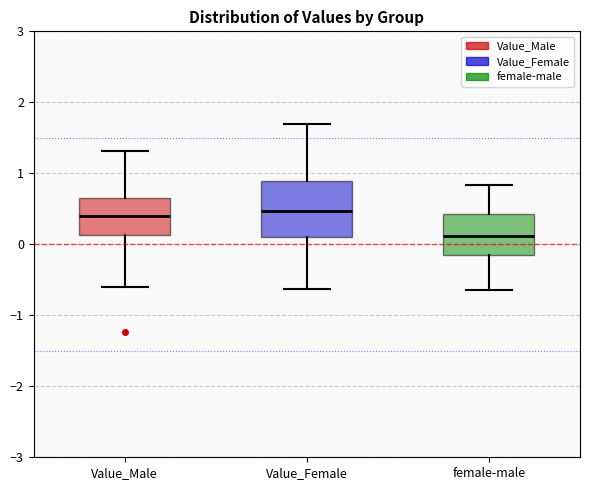

Reading left to right, transcribe this box plot: for each box, give where its median line is, the range the box spans, and where its two whiskers end, as read against the y-axis. The values are not printed on the chart, so give them approximately, as read against the axis.

Value_Male: median 0.4, box 0.1 to 0.7, whiskers -0.6 to 1.3
Value_Female: median 0.5, box 0.1 to 0.9, whiskers -0.6 to 1.7
female-male: median 0.1, box -0.2 to 0.4, whiskers -0.6 to 0.8